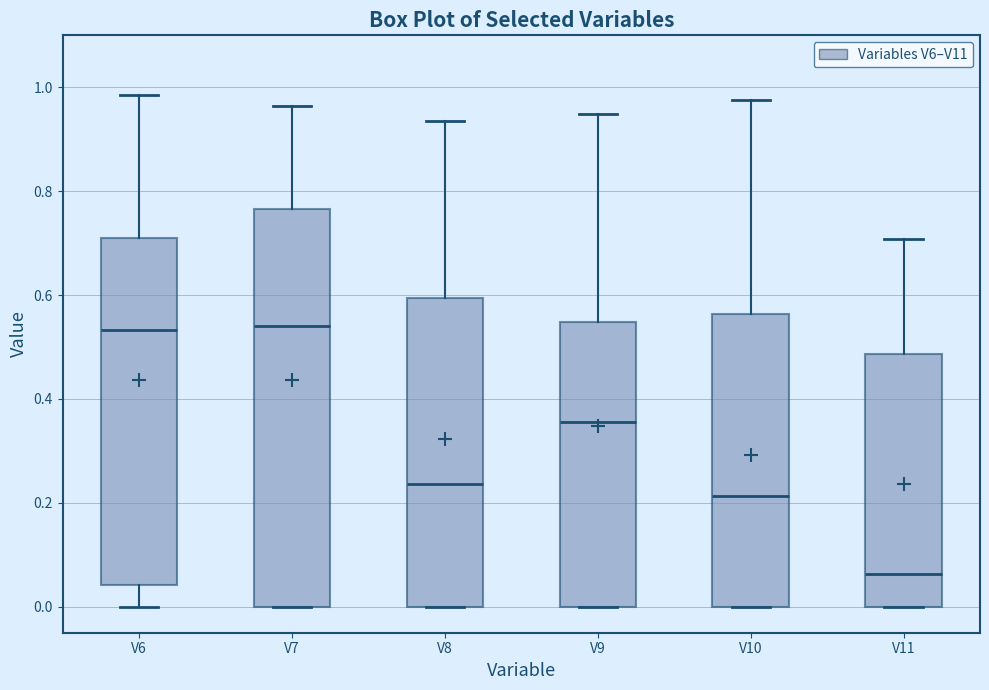

Reading left to right, transcribe this box plot: for each box, give where its median line is, the range the box spans, and where its two whiskers end, as read against the y-axis. The values are not printed on the chart, so give them approximately, as read against the axis.

V6: median 0.54, box 0.04 to 0.72, whiskers 0.00 to 0.98
V7: median 0.54, box 0.00 to 0.76, whiskers 0.00 to 0.96
V8: median 0.24, box 0.00 to 0.60, whiskers 0.00 to 0.94
V9: median 0.36, box 0.00 to 0.54, whiskers 0.00 to 0.94
V10: median 0.22, box 0.00 to 0.56, whiskers 0.00 to 0.98
V11: median 0.06, box 0.00 to 0.48, whiskers 0.00 to 0.70